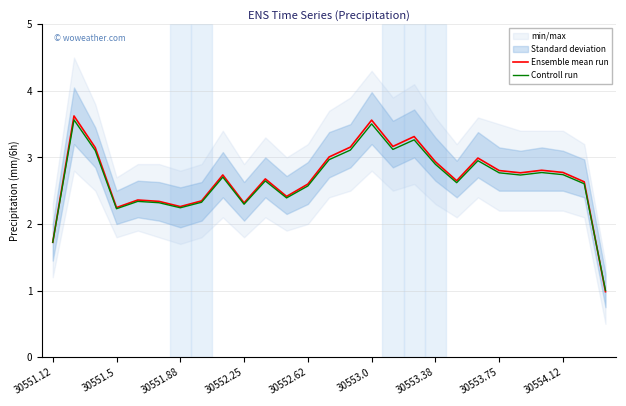

What is the highest value of the Ensemble mean run series?

3.6